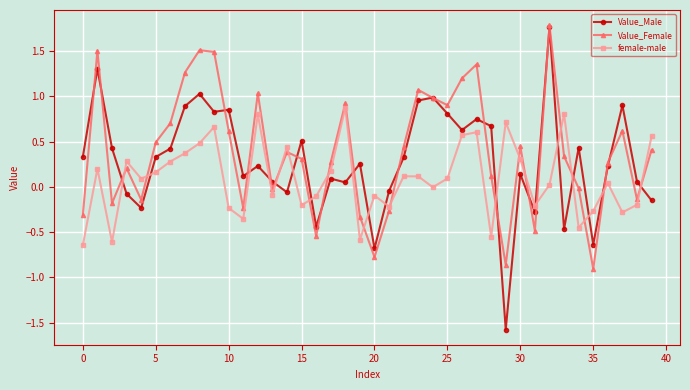

True or false: Value_Male and female-male cross at least once.

True